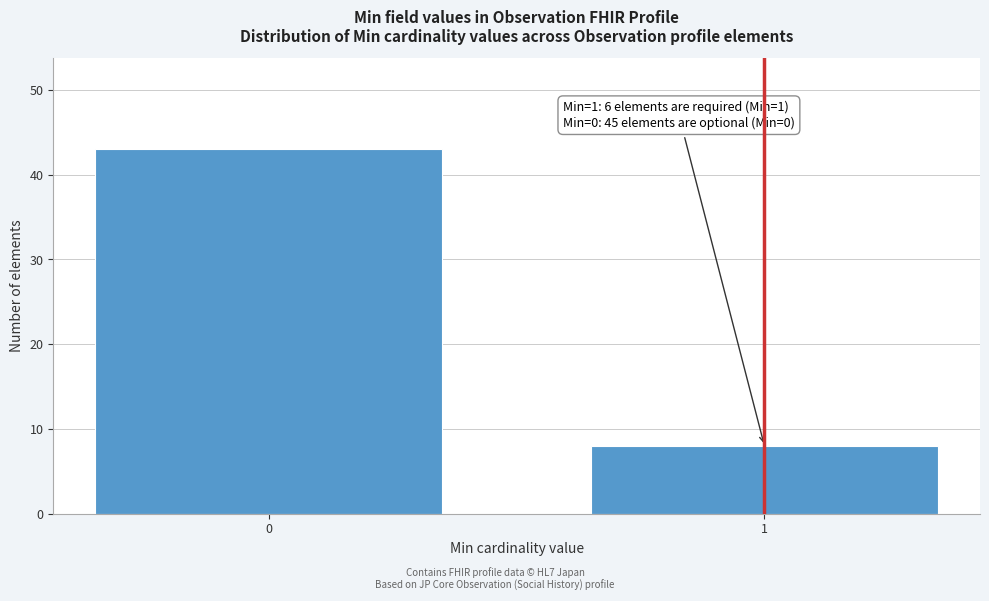

Reading left to right, list all the values displayed in this chart.

43	8